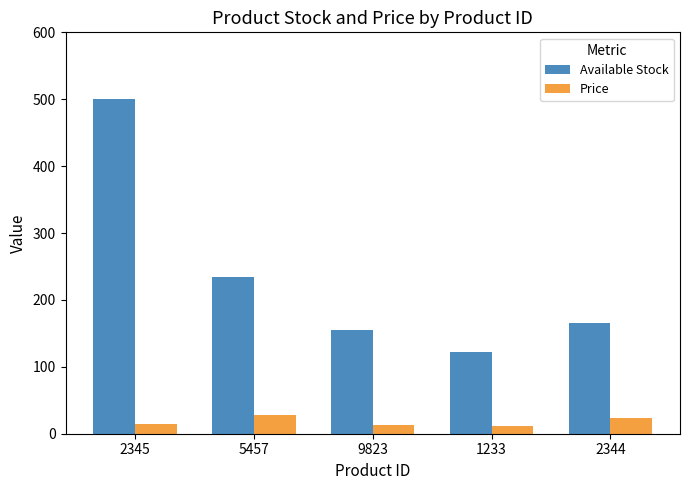

Which label corresponds to the largest value in the chart?

2345